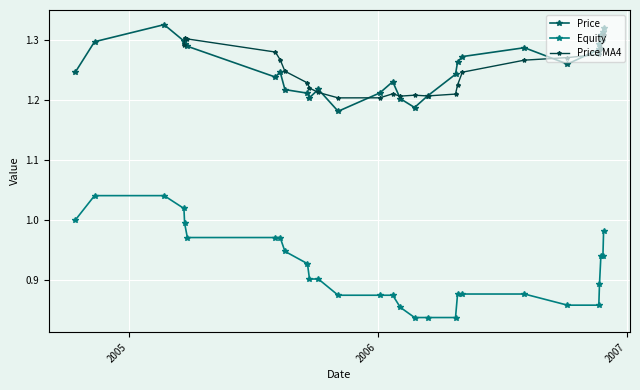

True or false: Equity and Price intersect in this chart.

False